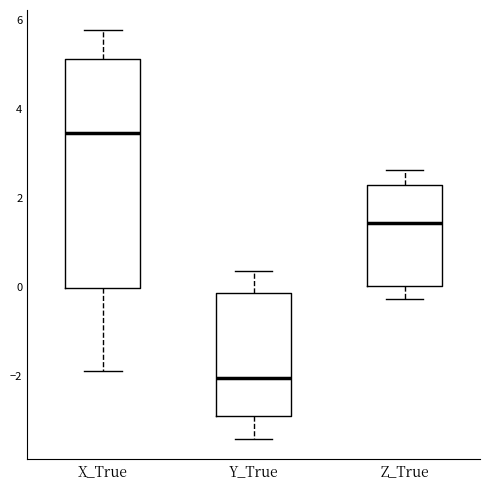

Reading left to right, read every box against the y-axis: the position of its median line, the range the box covers, and the ends of its whiskers. The values are not printed on the chart, so give them approximately, as read against the axis.

X_True: median 3.4, box 0.0 to 5.2, whiskers -1.8 to 5.8
Y_True: median -2.0, box -3.0 to -0.2, whiskers -3.4 to 0.4
Z_True: median 1.4, box 0.0 to 2.2, whiskers -0.2 to 2.6